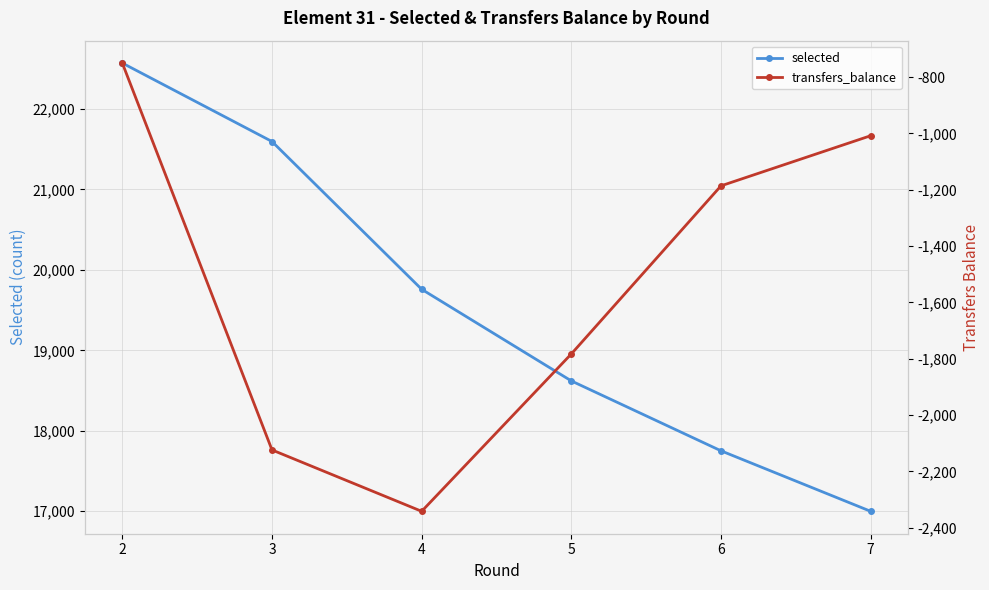

How many values in the transfers_balance series are below -1186?

3